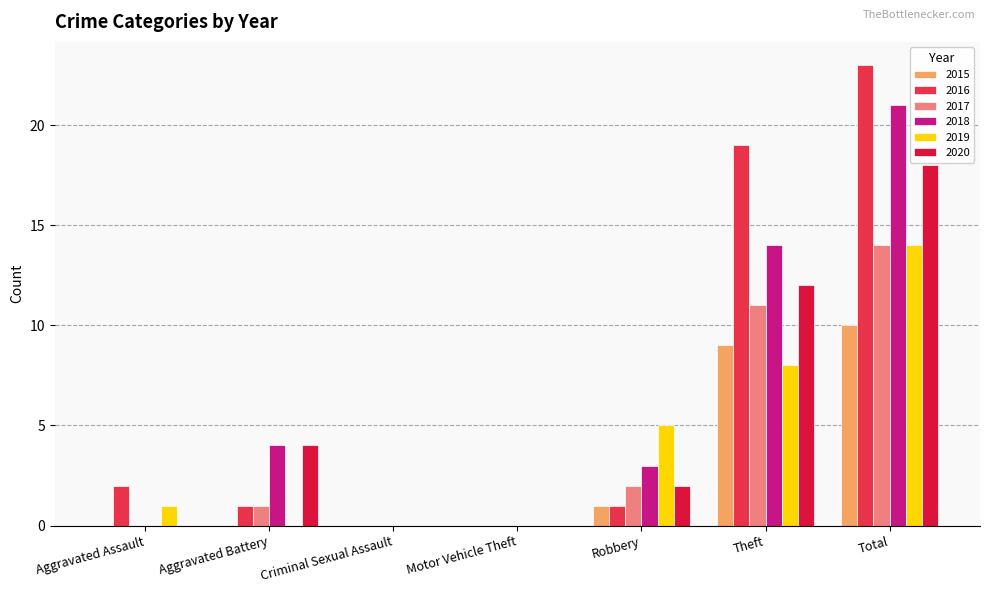

How many groups of bars are there?

7